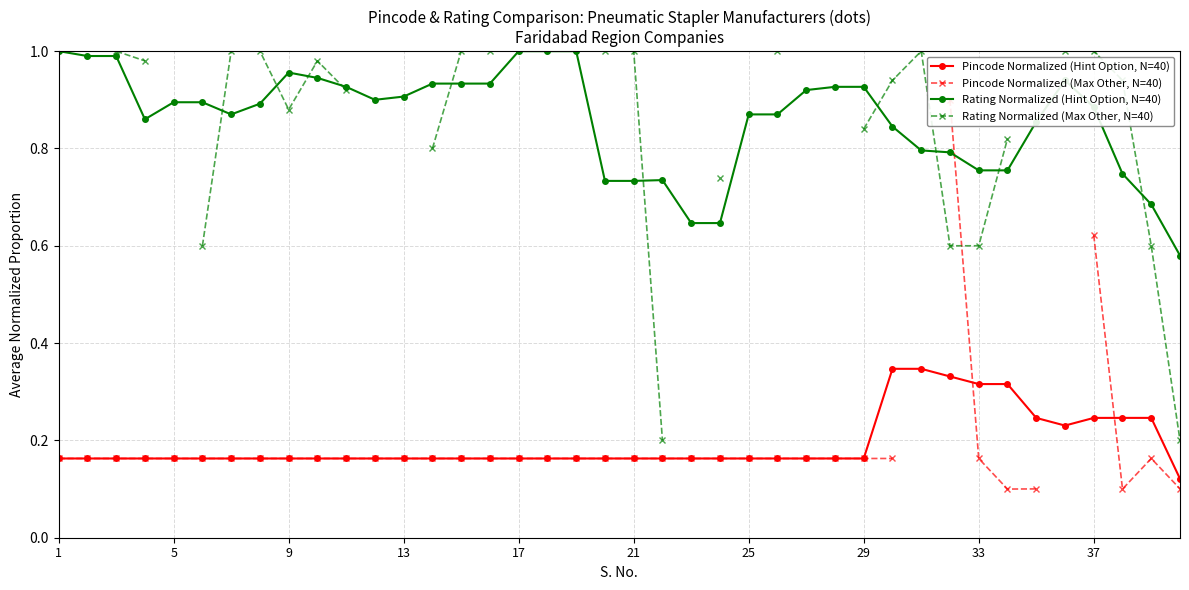

What is the average value of the Pincode Normalized (Hint Option, N=40) series?

0.2